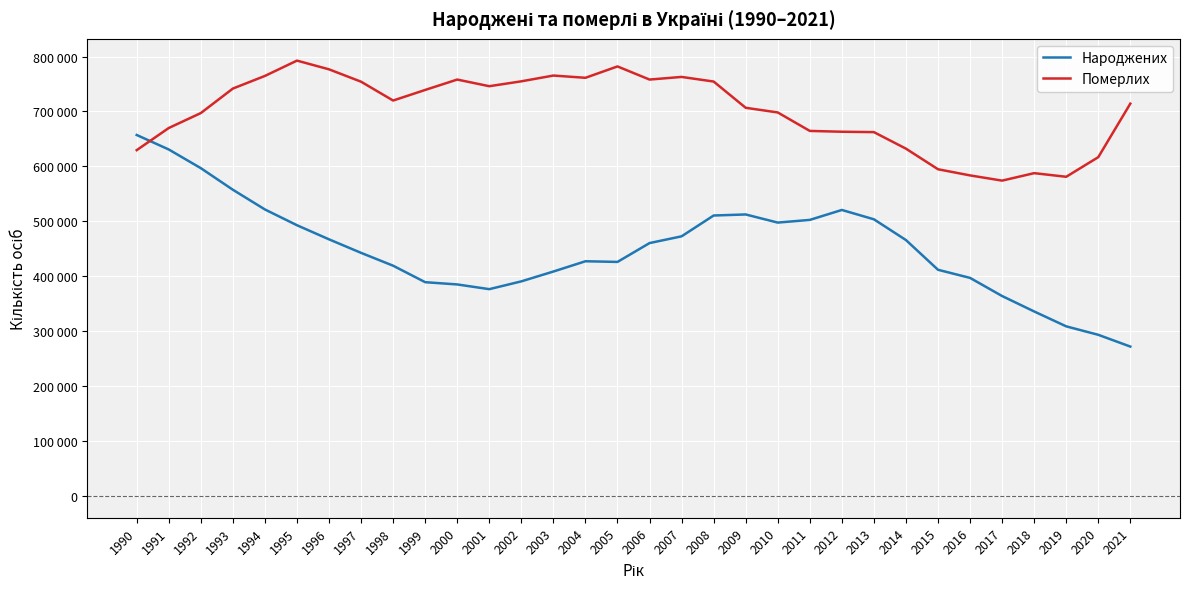

Where is the first local minimum for Народжених?

2001